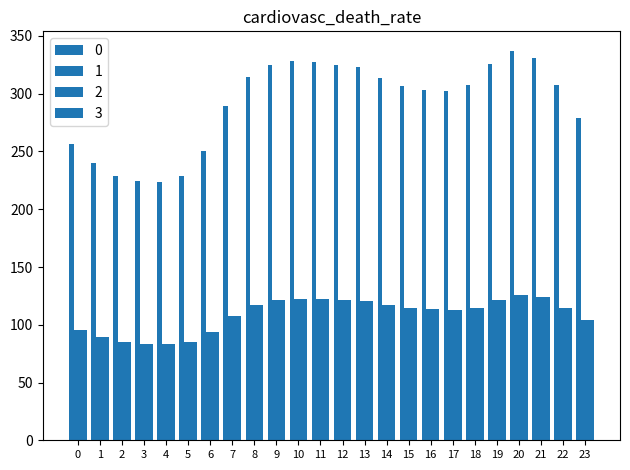

At which label is 1 closest to 104?

23